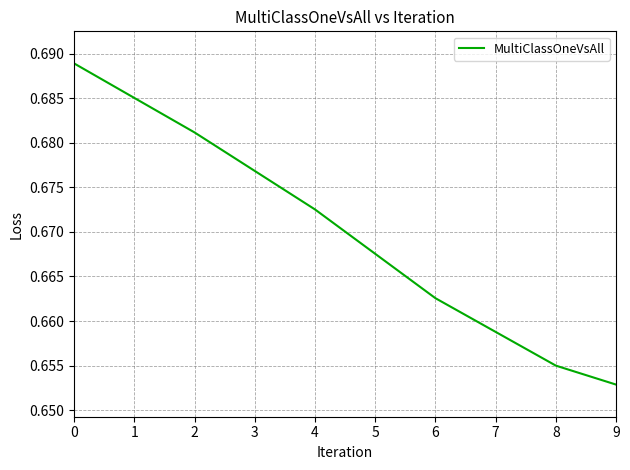

True or false: the data has more than 1 interior local peaks.

False